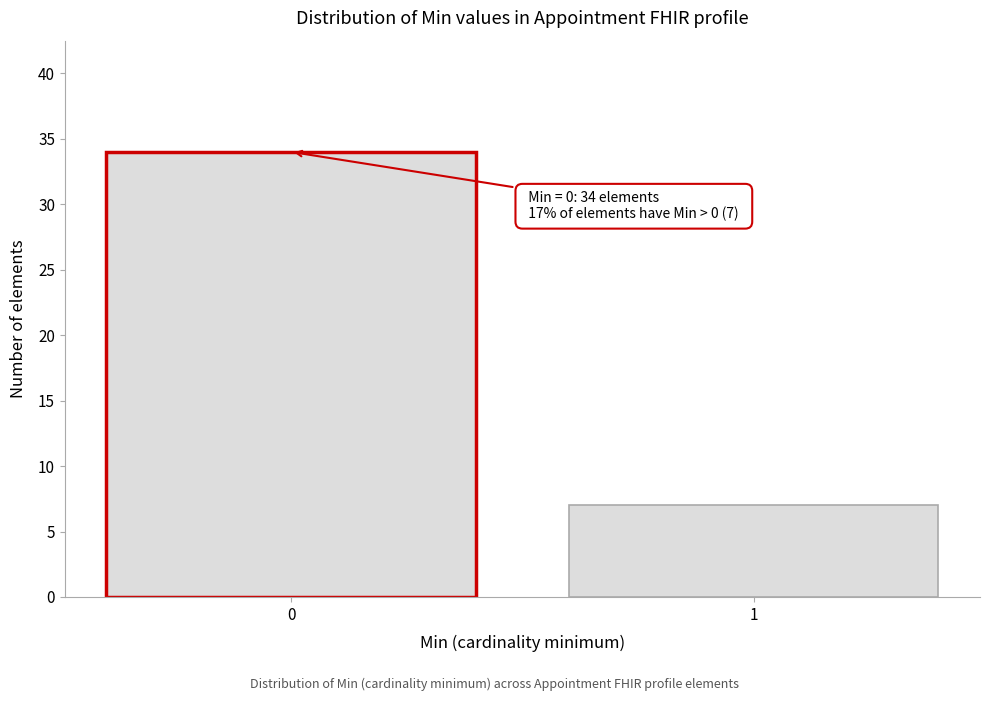

Reading right to left, transcribe all the data shown in this chart.

1=7	0=34